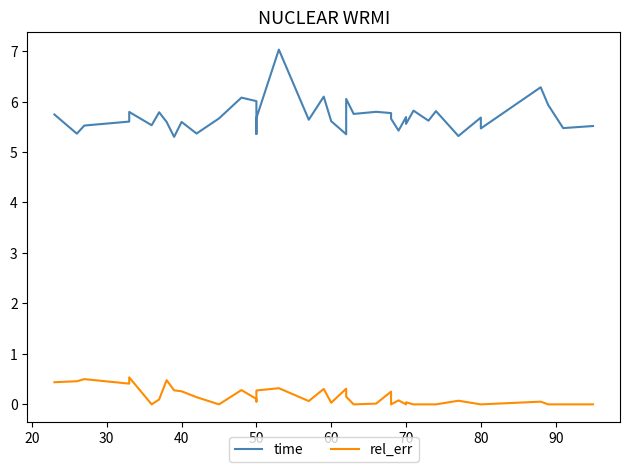

What are all the series names shown in the legend?

time, rel_err